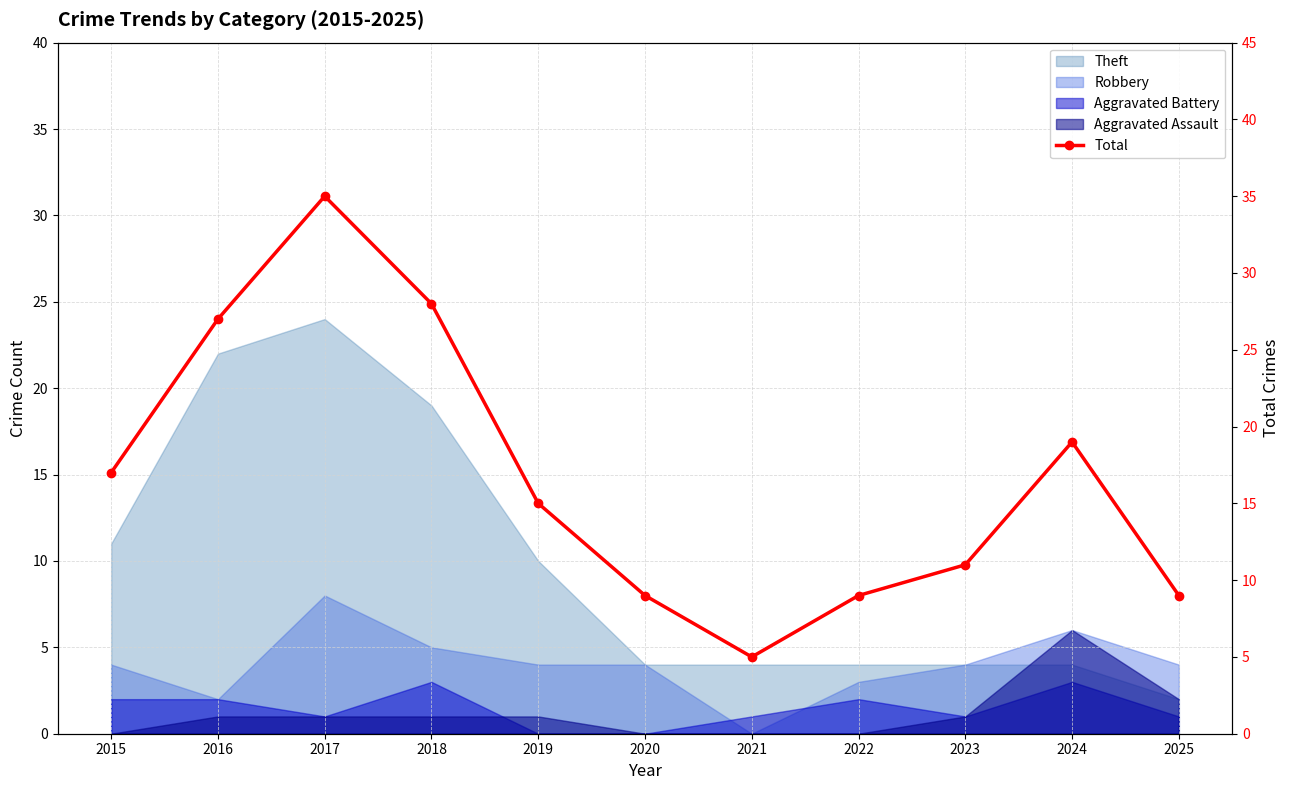

Reading left to right, list all the values displayed in this chart.

2015=17	2016=27	2017=35	2018=28	2019=15	2020=9	2021=5	2022=9	2023=11	2024=19	2025=9